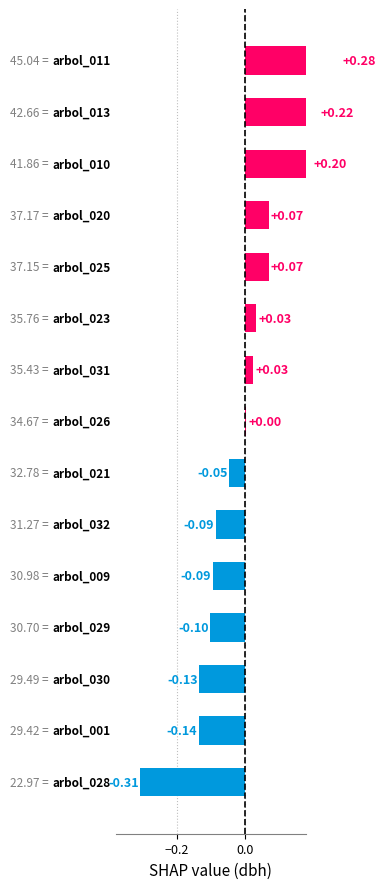

What is the greatest value displayed?

0.3